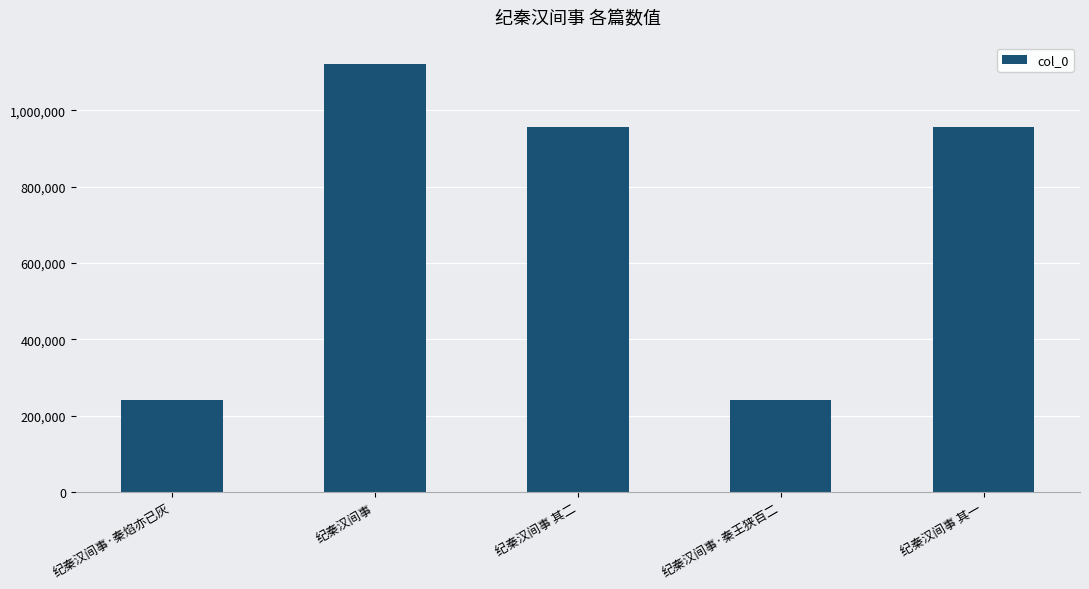

What is the smallest value displayed?

242058